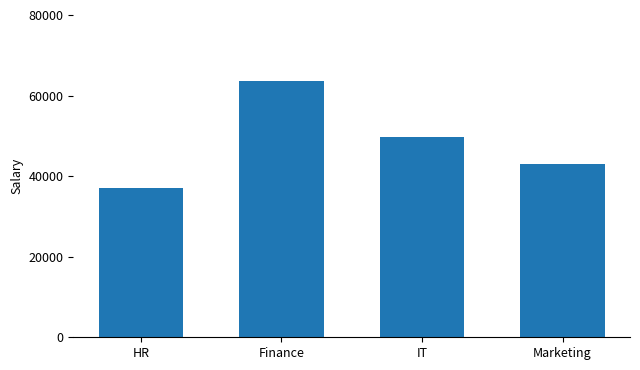

What is the label of the 2nd bar from the left?

Finance